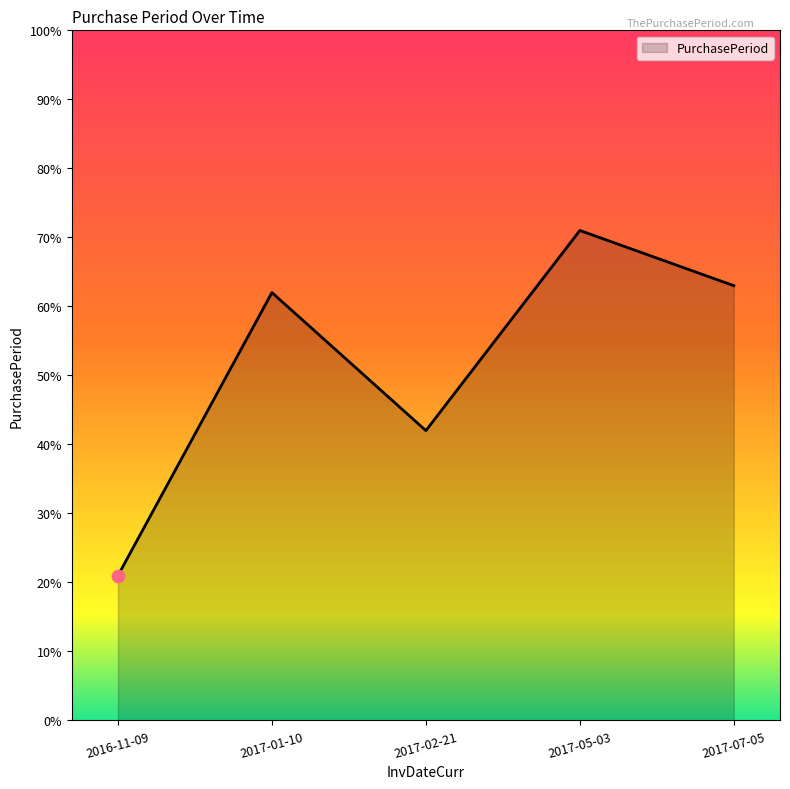

Which has a higher value, 2017-05-03 or 2017-01-10?

2017-05-03